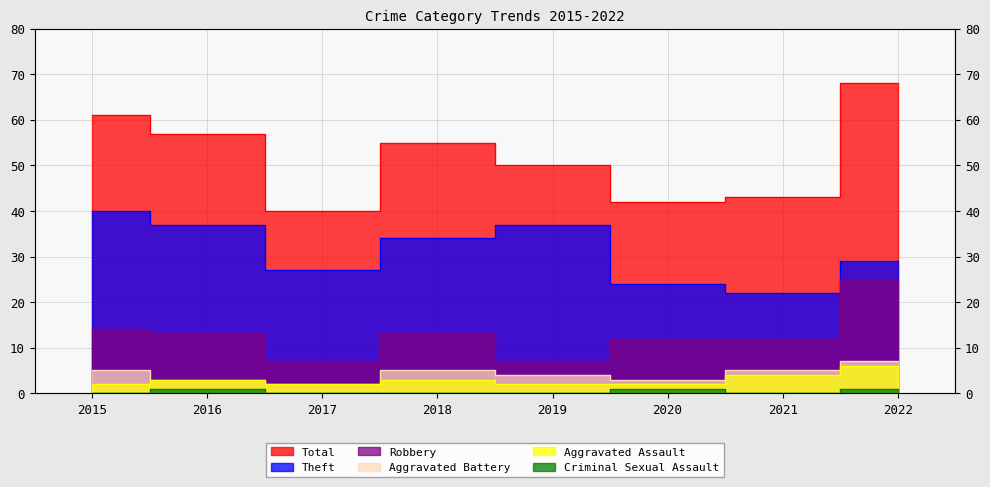

What is the value of the Robbery point at the 5th from the left?

7